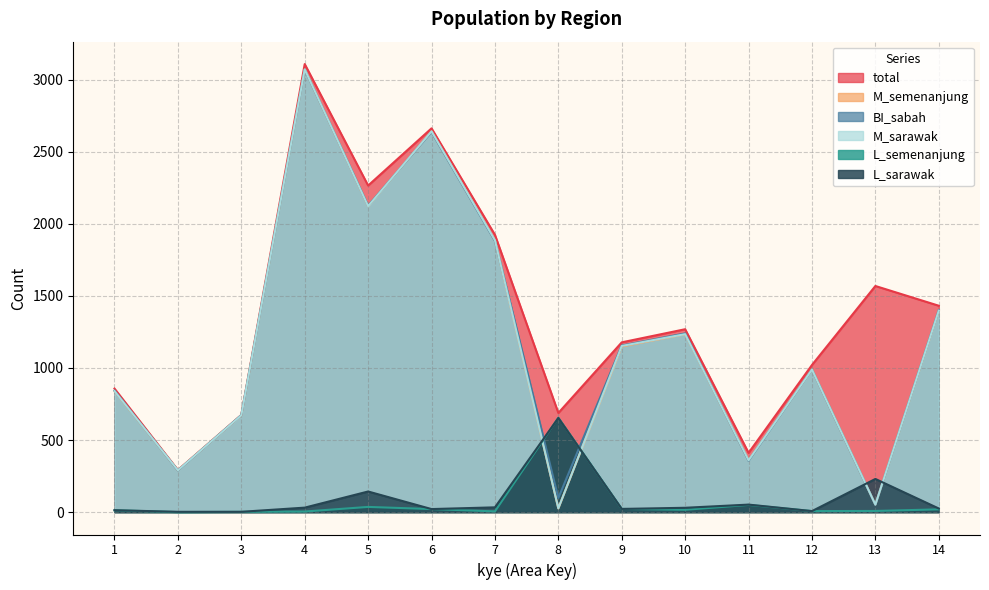

True or false: total has more than 1 points higher than both neighbors.

True